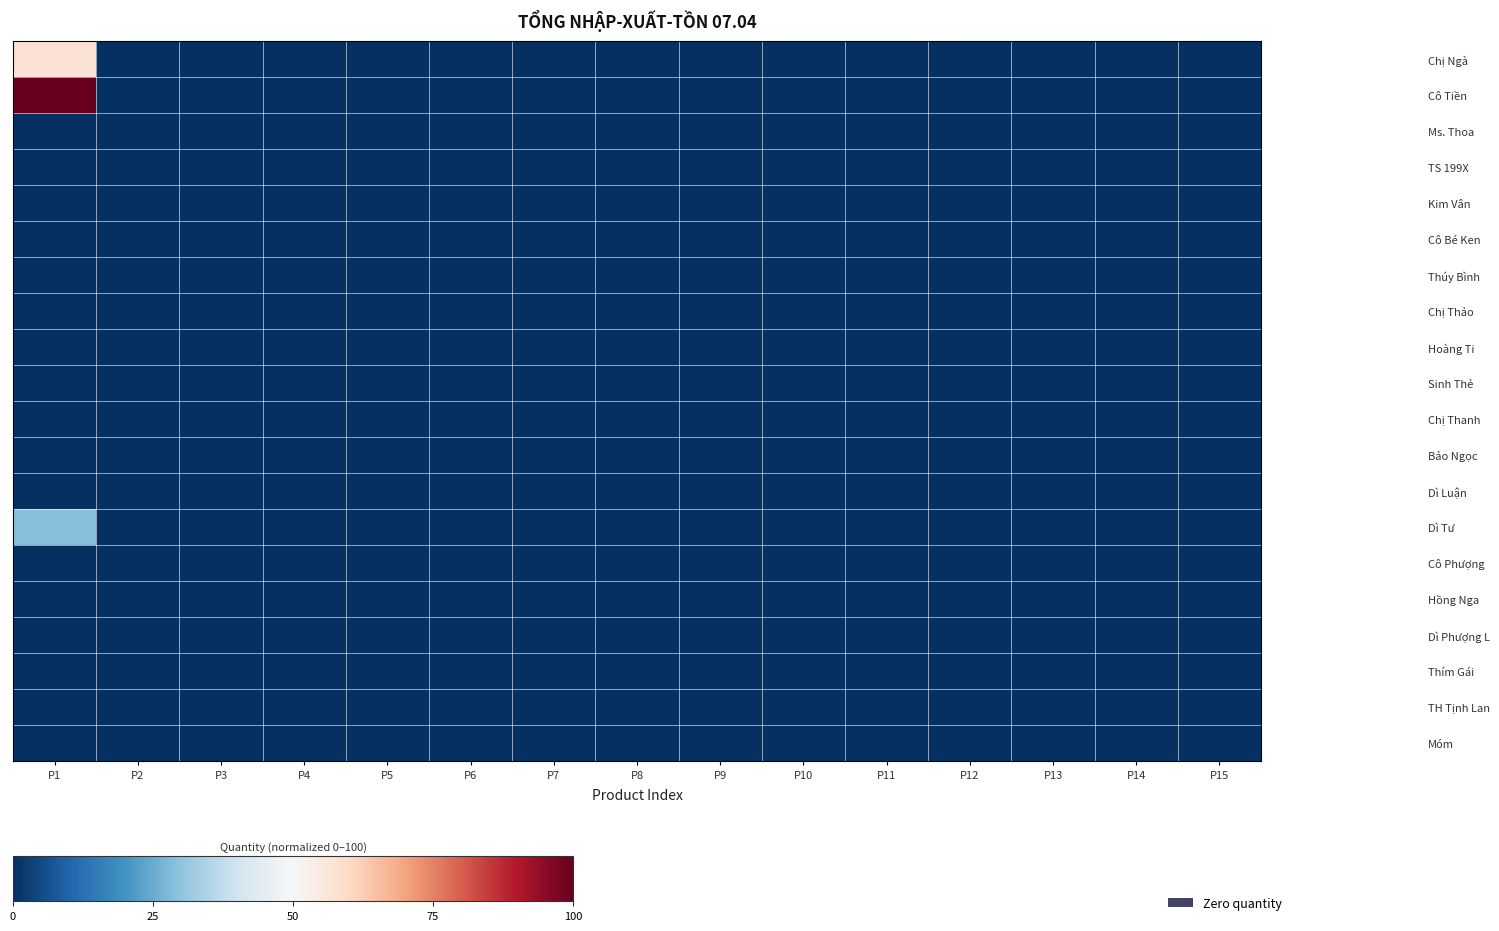

How many series are shown in this chart?

20